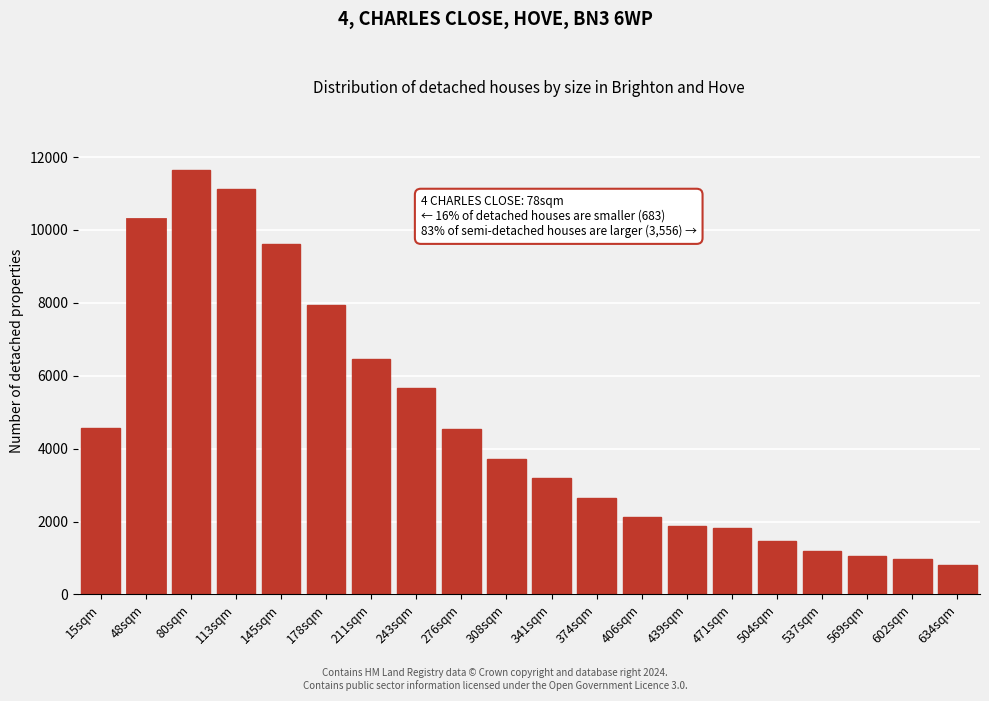

What is the label of the 10th bar from the left?

308sqm